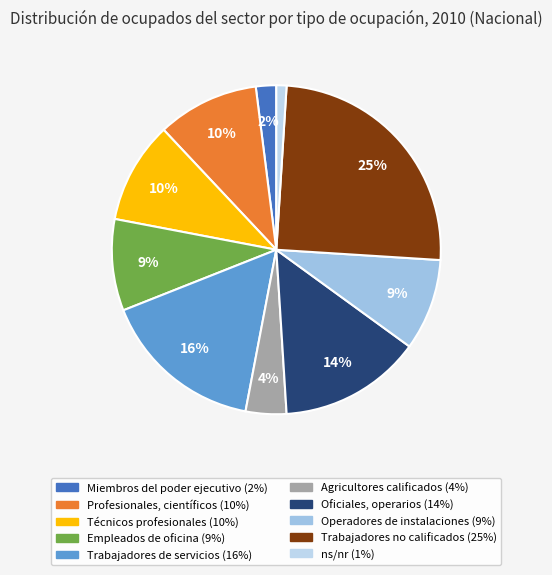

To the nearest percent, what percentage of the pie is ns/nr?

1%